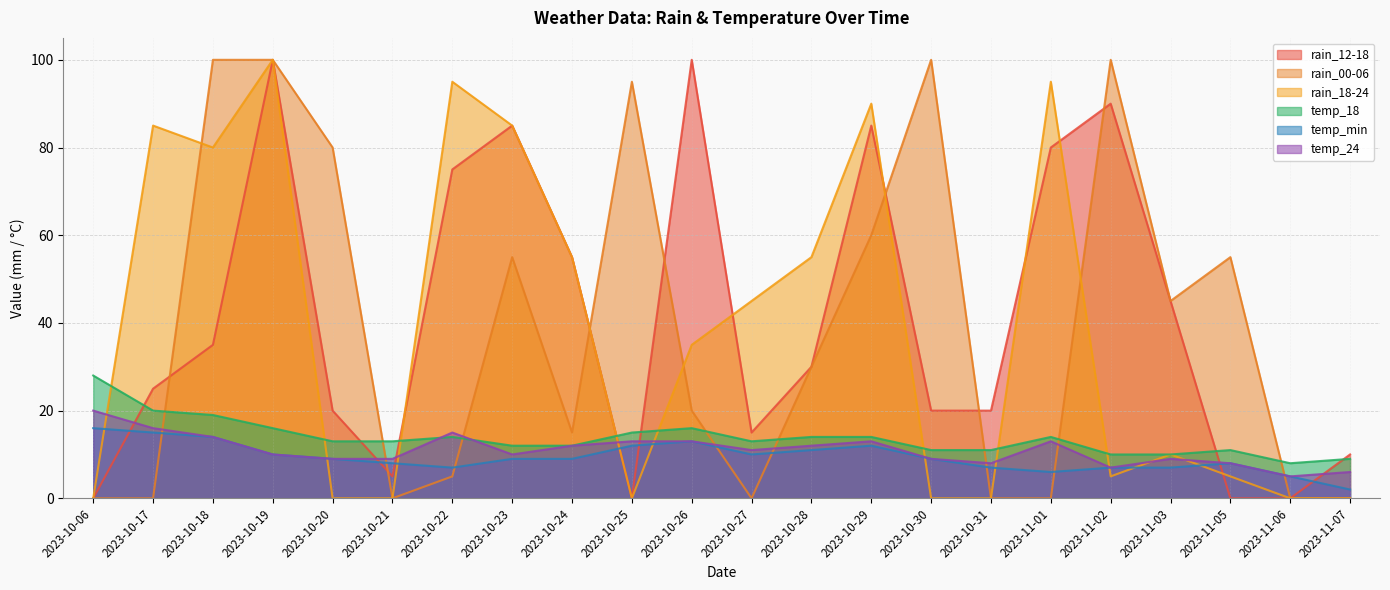

What is the value of the temp_24 point at the 17th from the left?

13